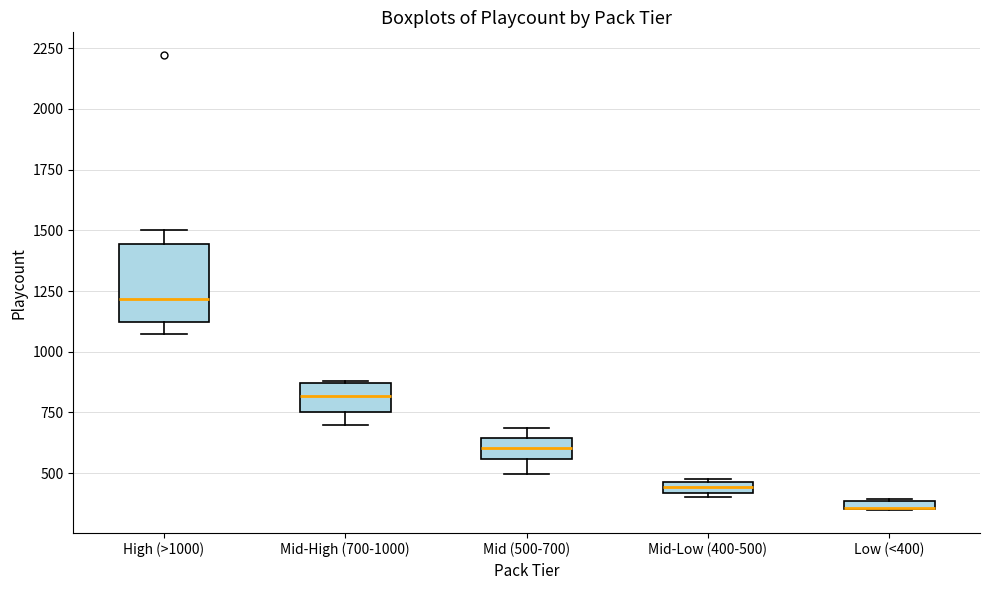

Where does the upper whisker of the box for High (>1000) end on the y-axis? The values are not printed on the chart, so give them approximately, as read against the axis.

1500